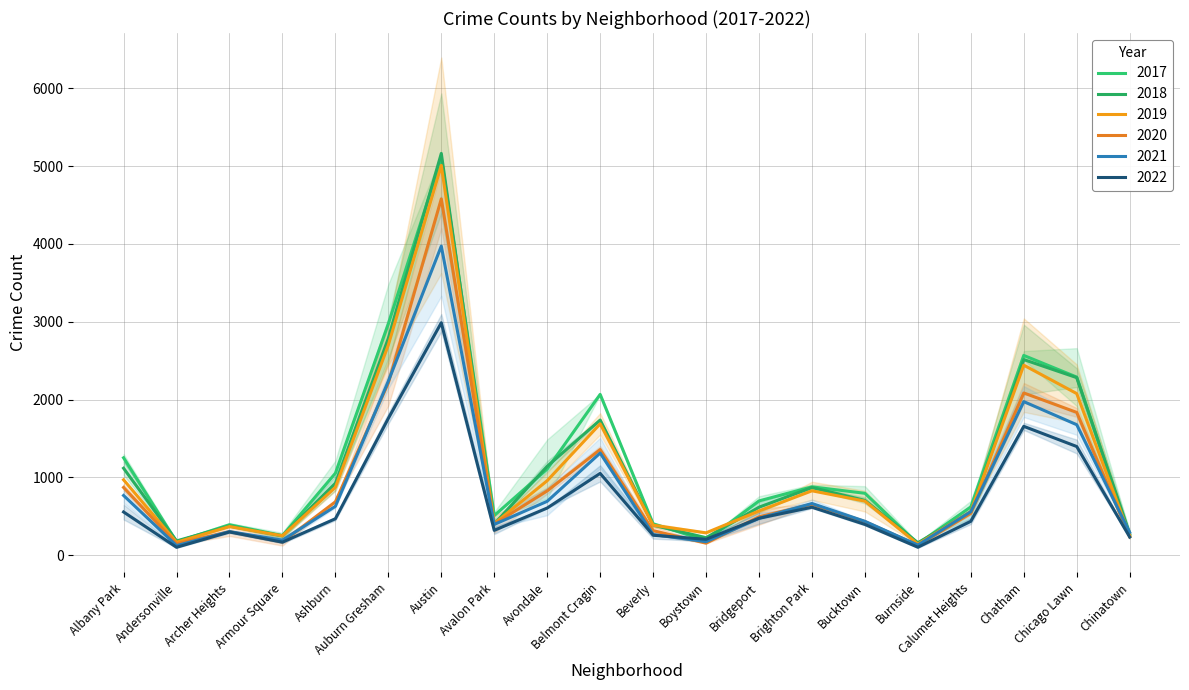

At how many categories does at least one series exceed 4717?

1